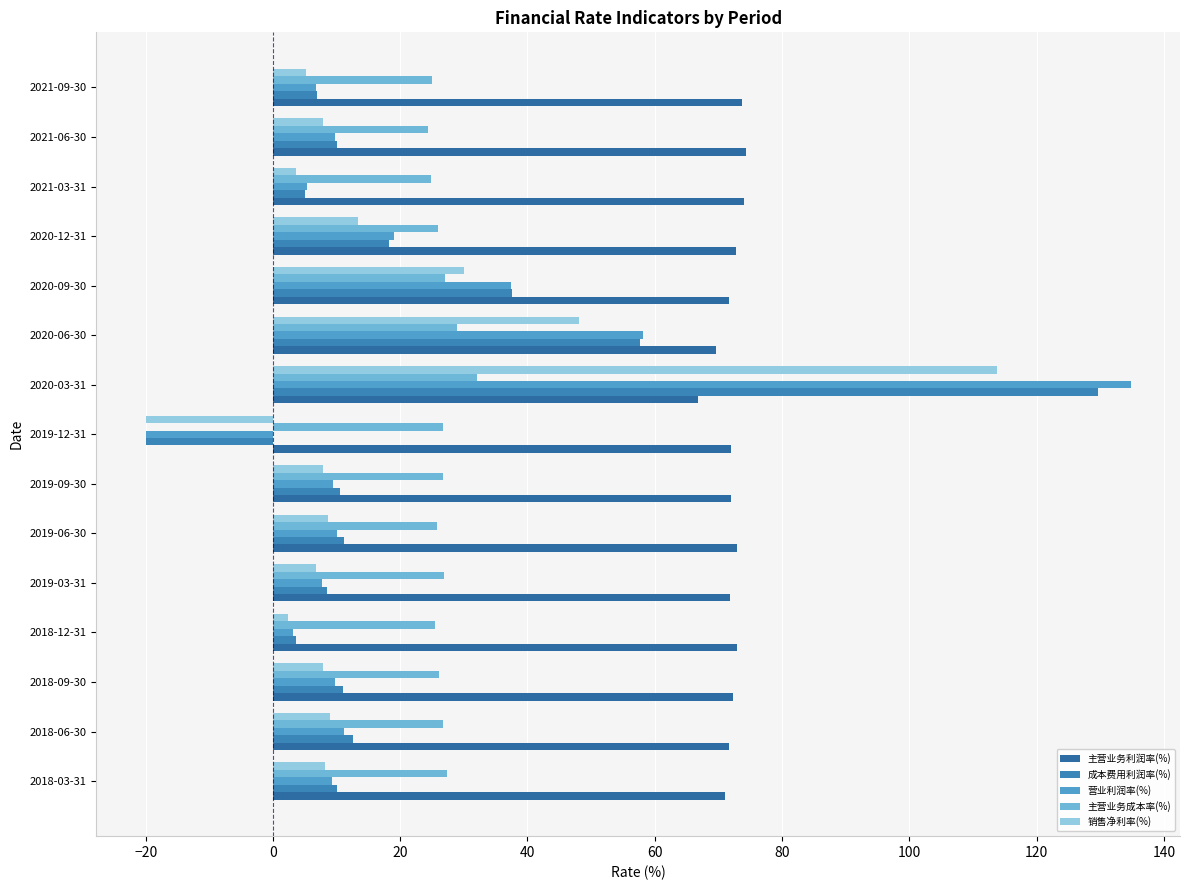

What are all the series names shown in the legend?

主营业务利润率(%), 成本费用利润率(%), 营业利润率(%), 主营业务成本率(%), 销售净利率(%)